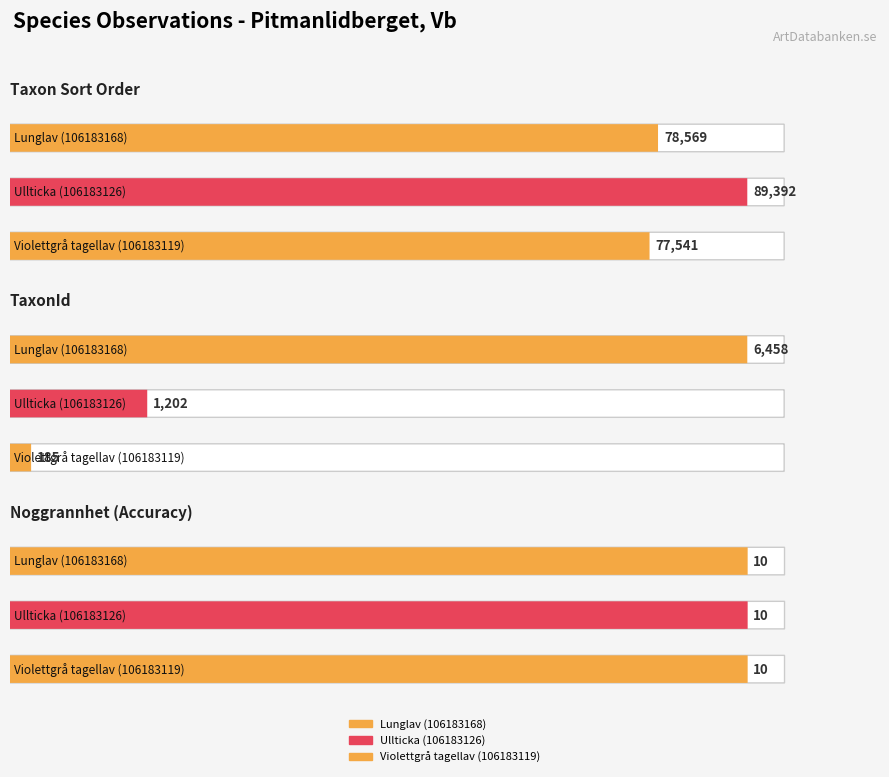

Count the number of data series in this chart.

3